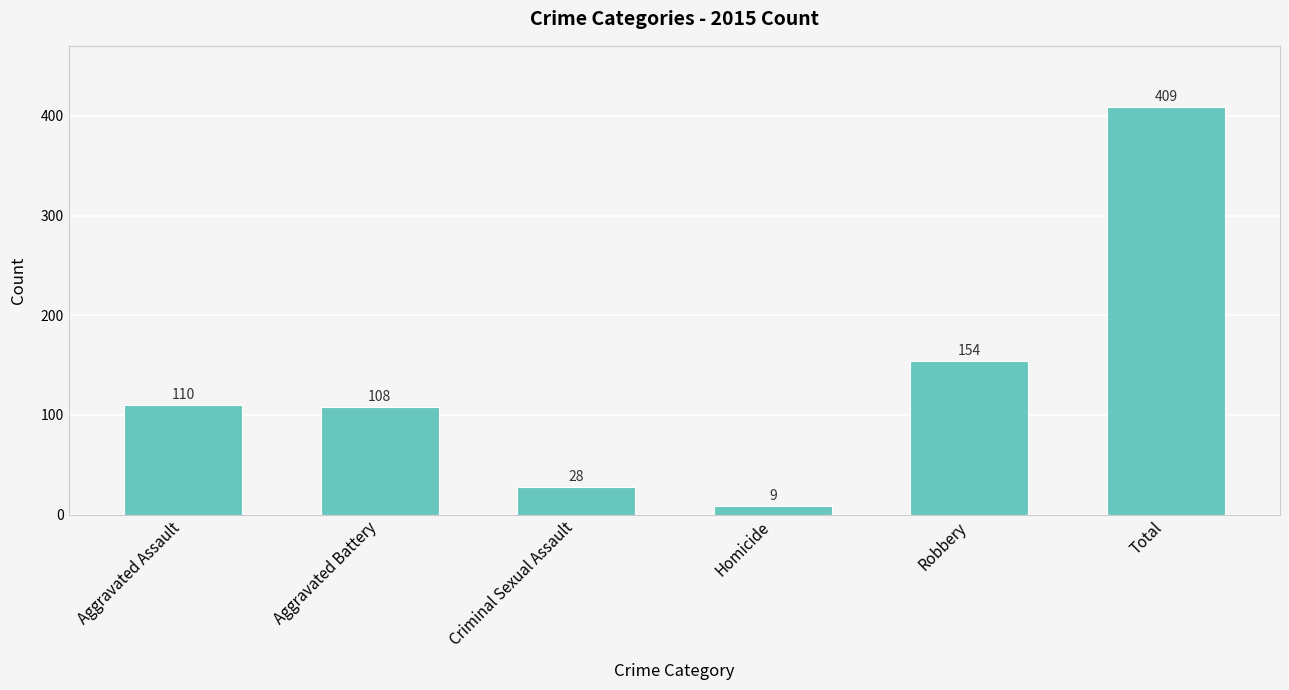

True or false: the data shows 41 at Aggravated Assault.

False